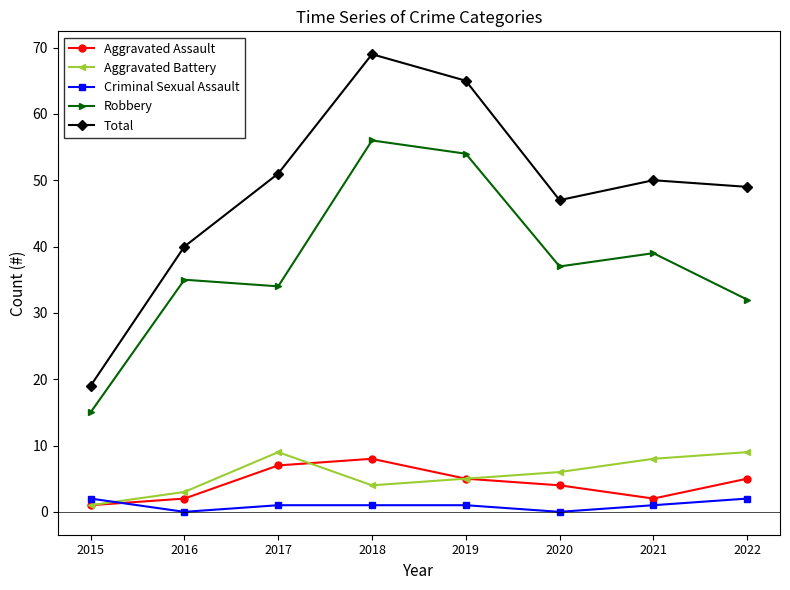

What is the sum of all Aggravated Assault values?

34